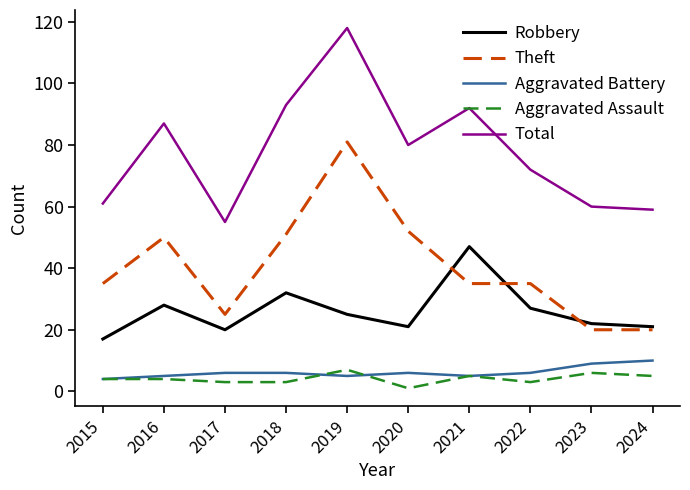

Reading left to right, list all the values displayed in this chart.

Robbery: 17	28	20	32	25	21	47	27	22	21
Theft: 35	50	25	51	81	52	35	35	20	20
Aggravated Battery: 4	5	6	6	5	6	5	6	9	10
Aggravated Assault: 4	4	3	3	7	1	5	3	6	5
Total: 61	87	55	93	118	80	92	72	60	59